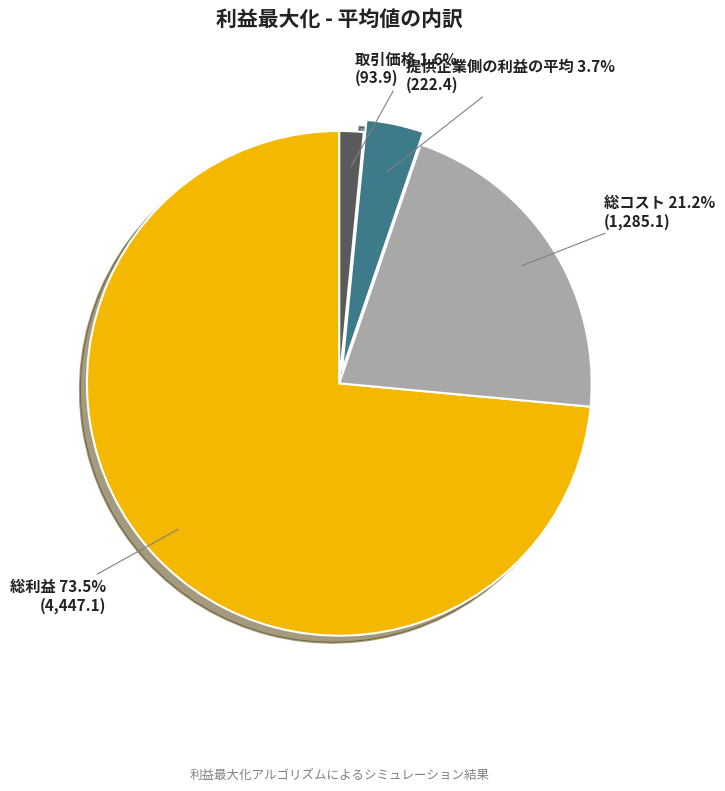

Which category has the smallest portion of the pie?

取引価格